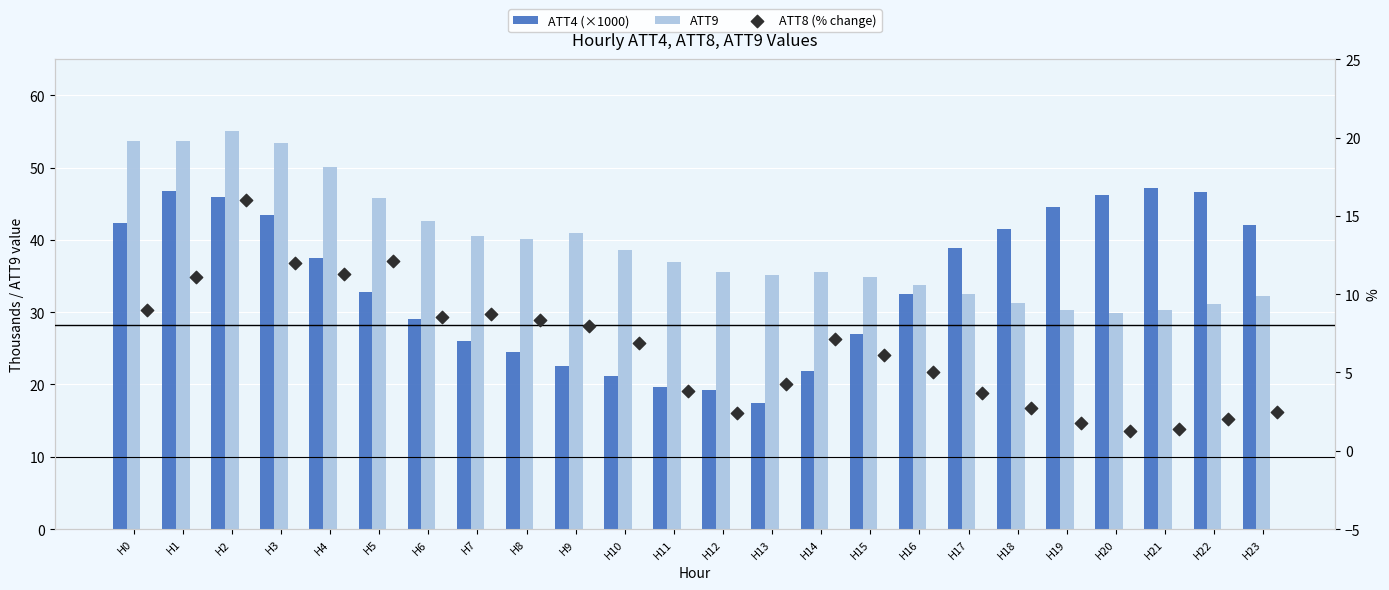

At how many categories does at least one series exceed 43?

10